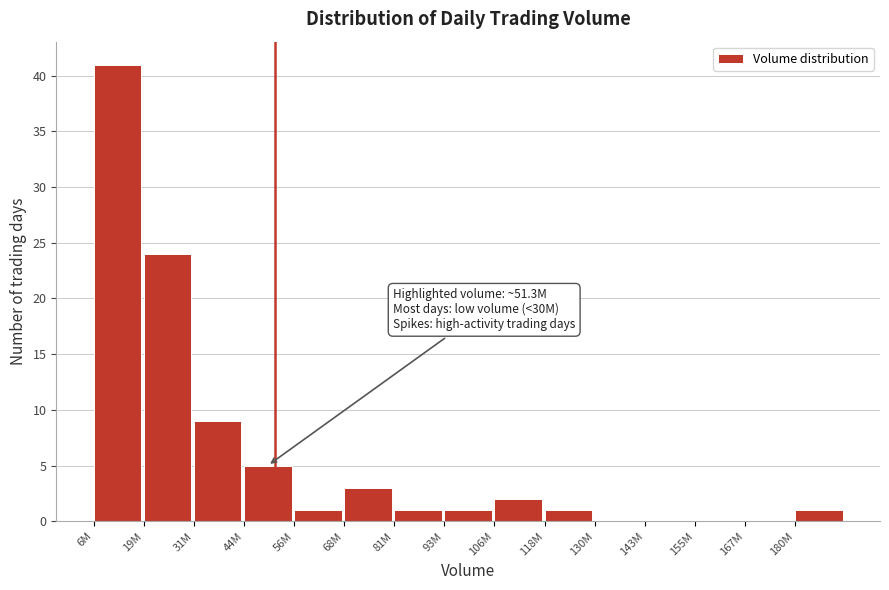

Reading left to right, what are all the values shown in this chart?

6M=41	19M=24	31M=9	44M=5	56M=1	68M=3	81M=1	93M=1	106M=2	118M=1	130M=0	143M=0	155M=0	167M=0	180M=1